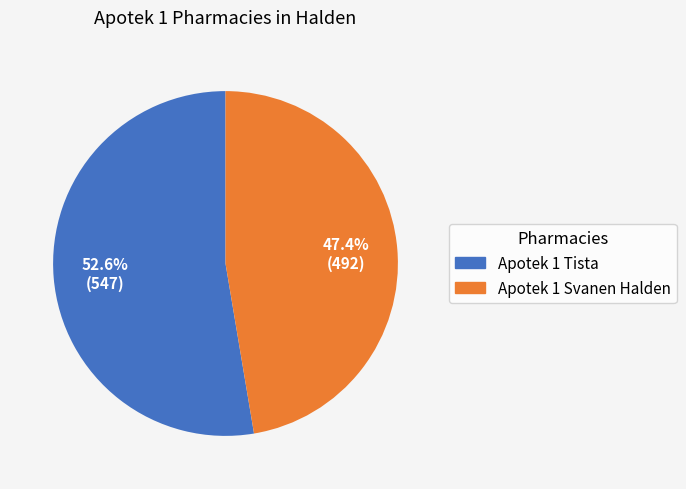

Rank the categories by value from lowest to highest.

Apotek 1 Svanen Halden, Apotek 1 Tista